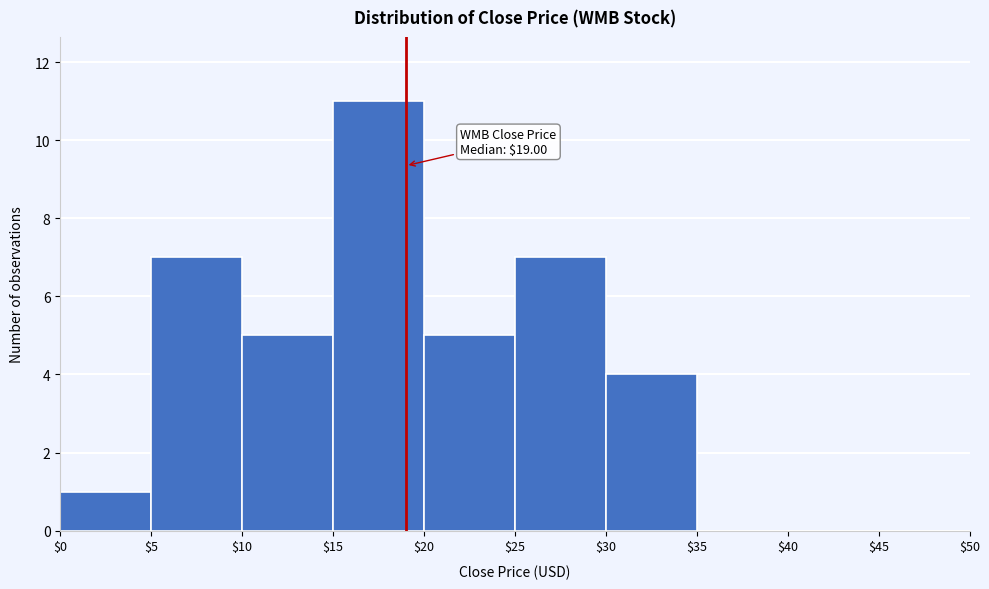

Which range on the x-axis has the tallest bar?

$15 to $20